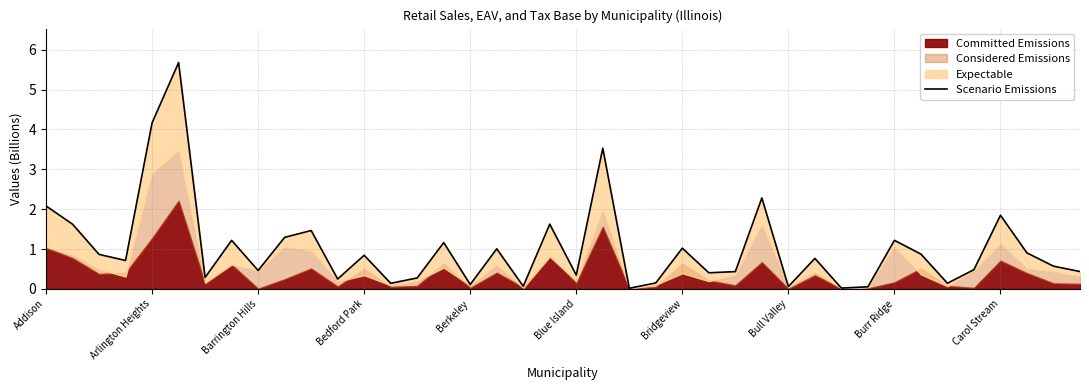

How many points are lower than both their immediate neighbors (excluding endpoints)?

13